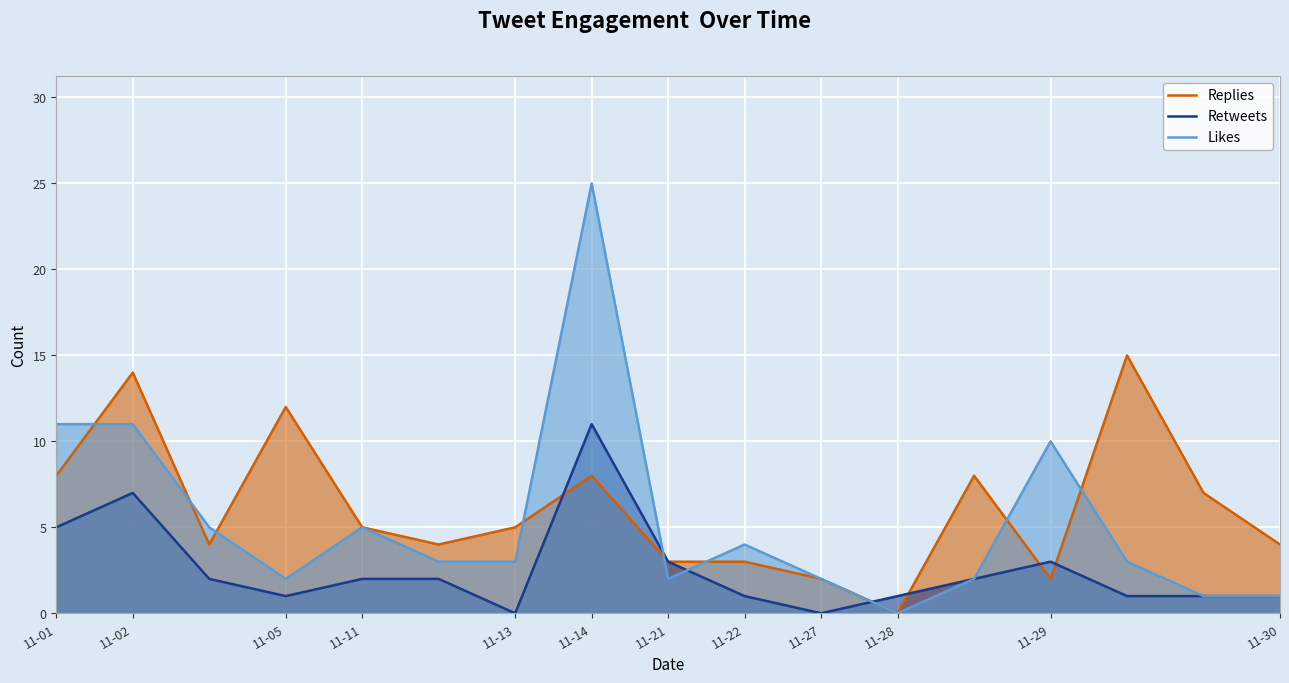

Between 11-01 and 13, which series saw the biggest shift?

Replies